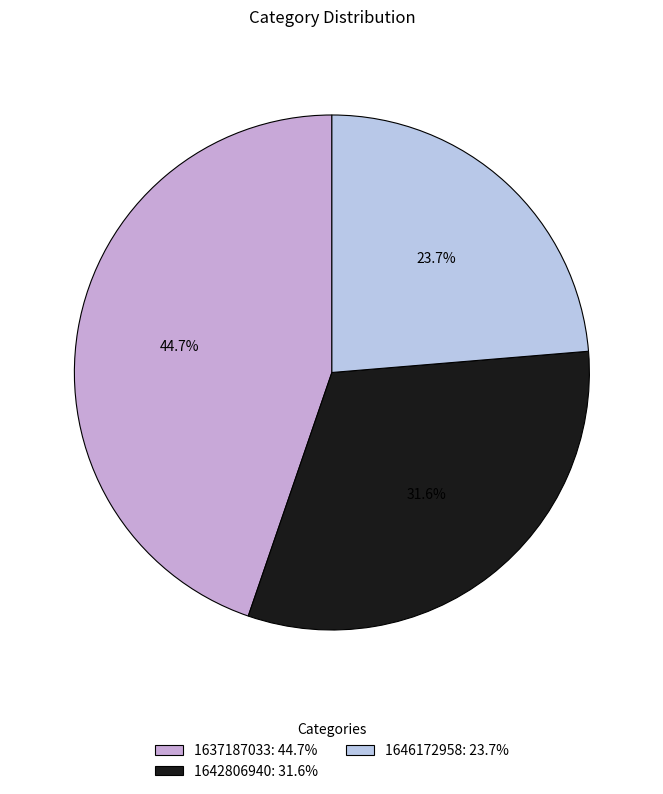

To the nearest percent, what portion does 1642806940 represent?

32%